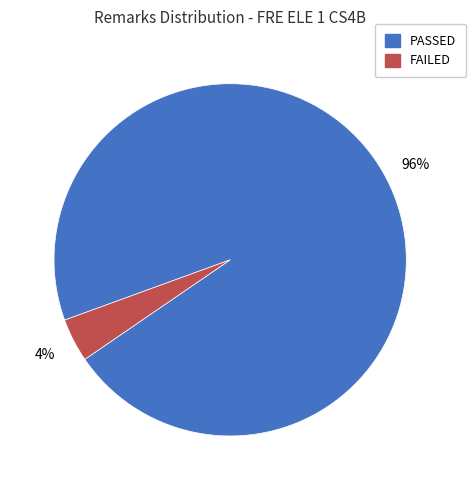

To the nearest percent, what portion does FAILED represent?

4%